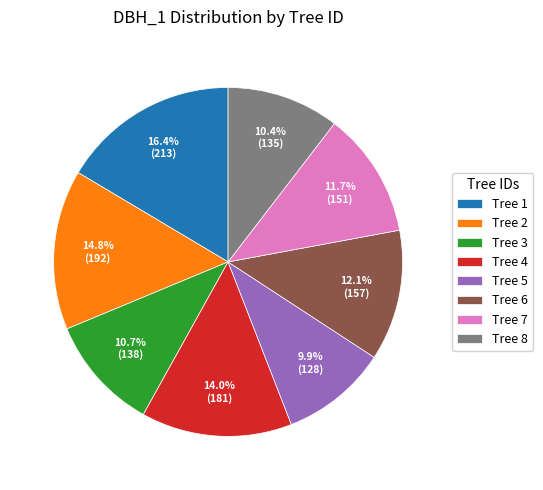

How many slices are in this pie chart?

8